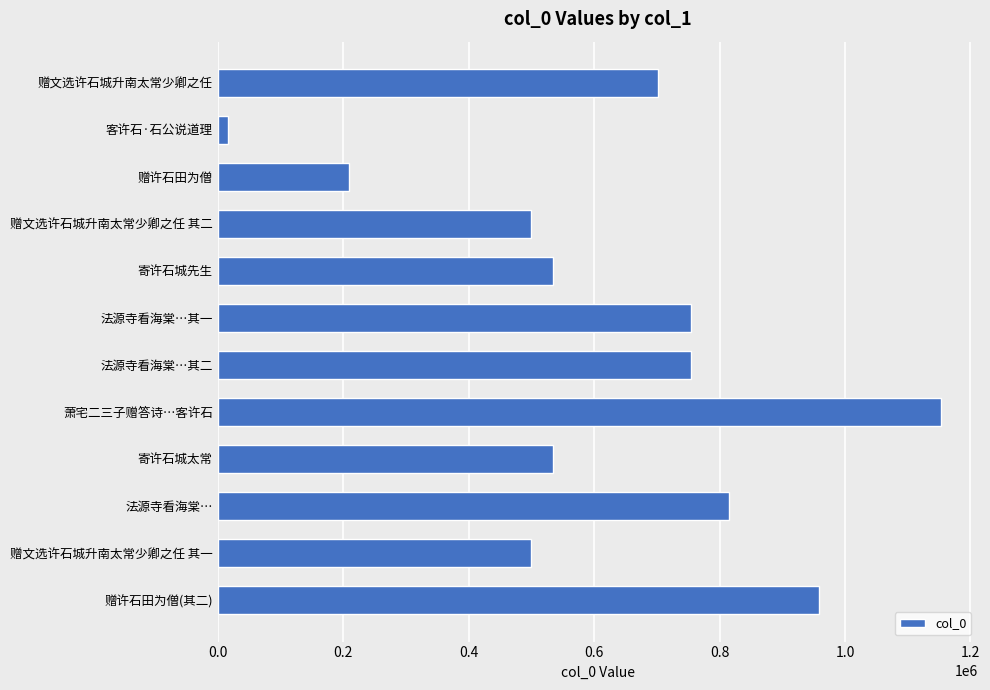

What value does the data have at 赠文选许石城升南太常少卿之任 其二, to the nearest 100?

499000